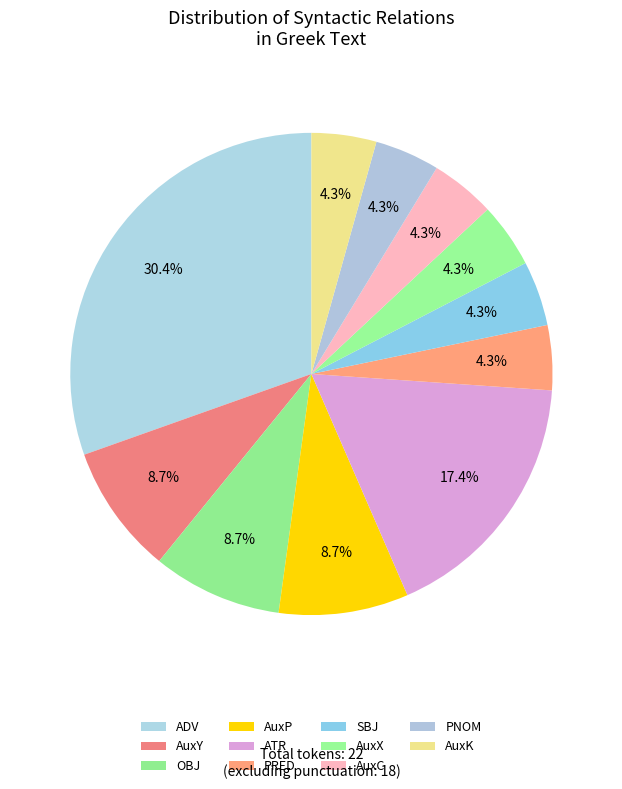

What portion of the pie excludes OBJ?

91.3%